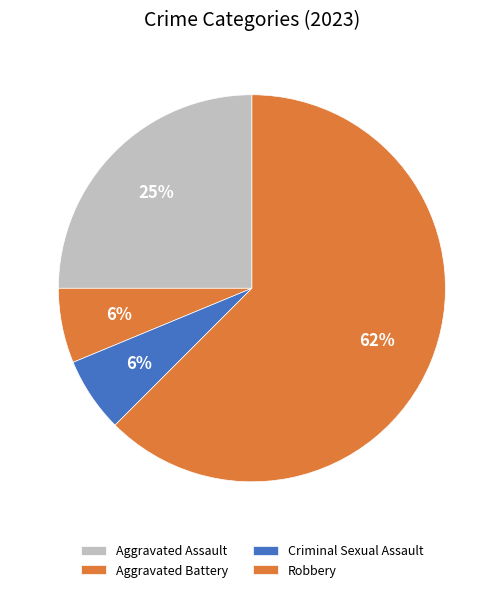

Does Aggravated Assault account for over 50% of the chart?

No